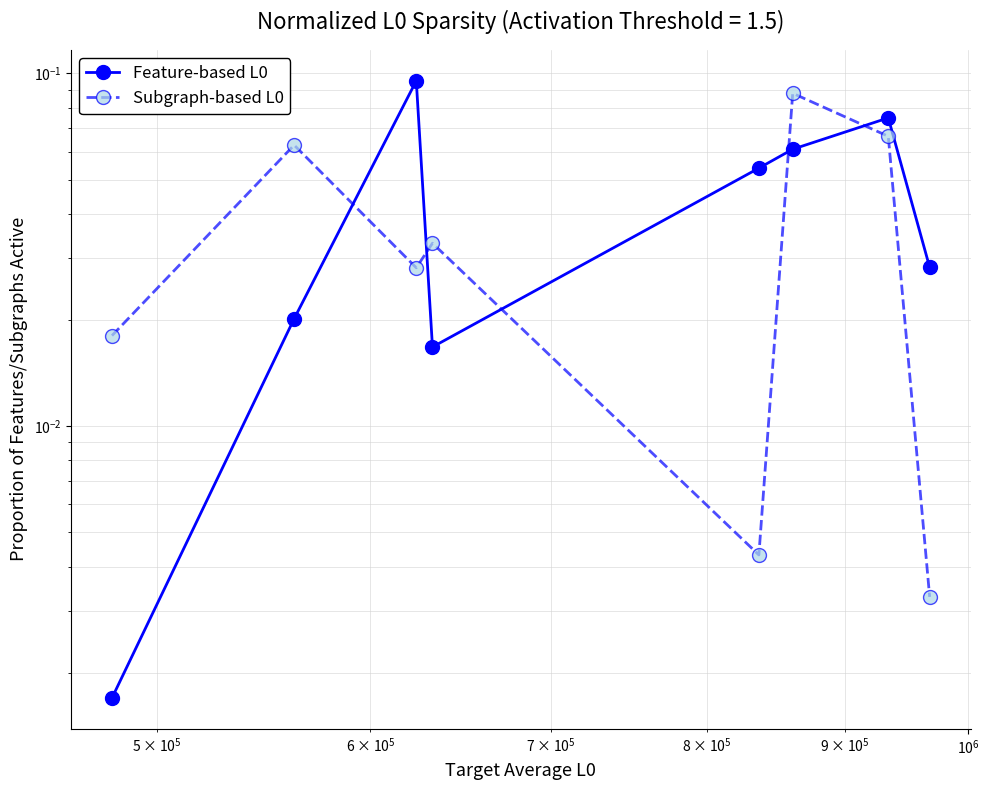

True or false: Subgraph-based L0 and Feature-based L0 intersect in this chart.

True